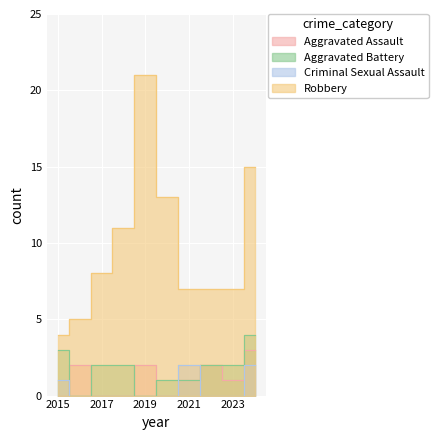

What is the average value of the Robbery series?

10